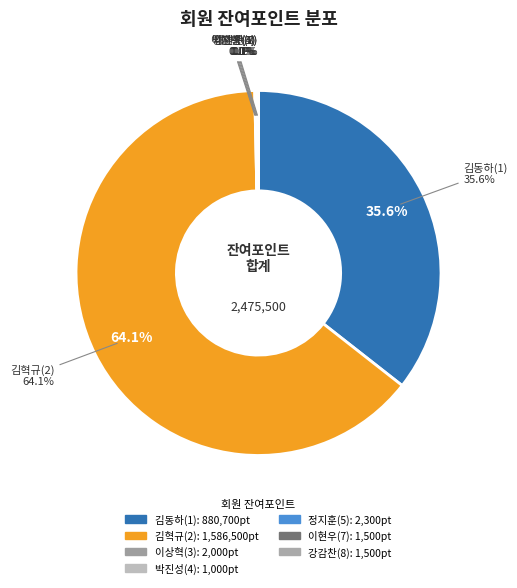

Which slice represents more than half of the pie?

김혁규(2)